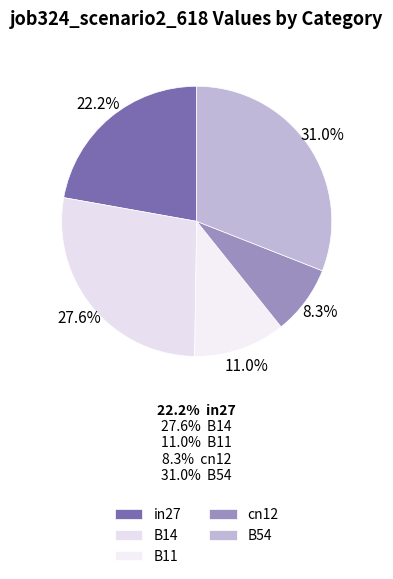

How many slices are in this pie chart?

5